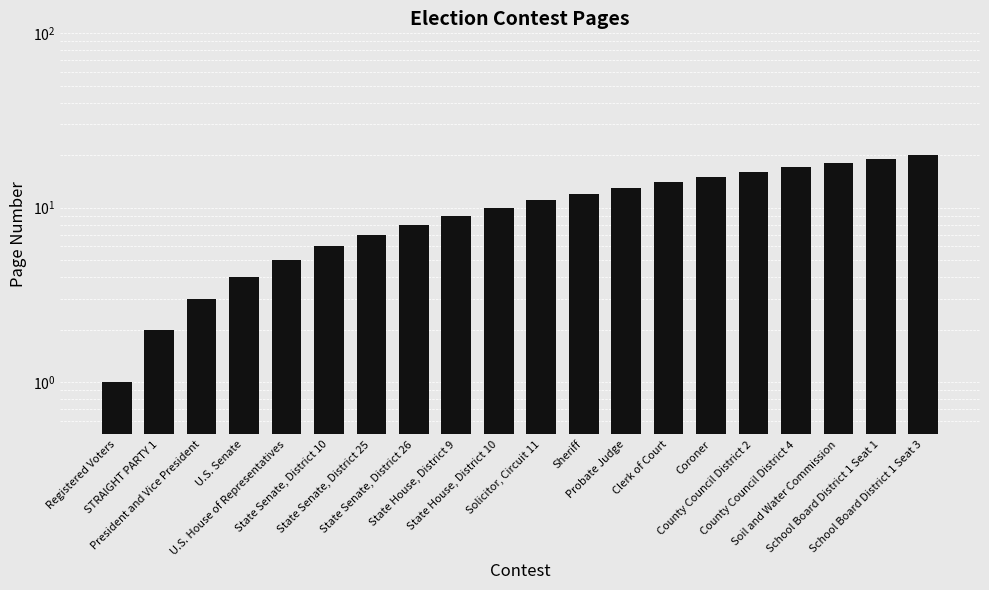

What is the label of the 9th bar from the left?

State House, District 9